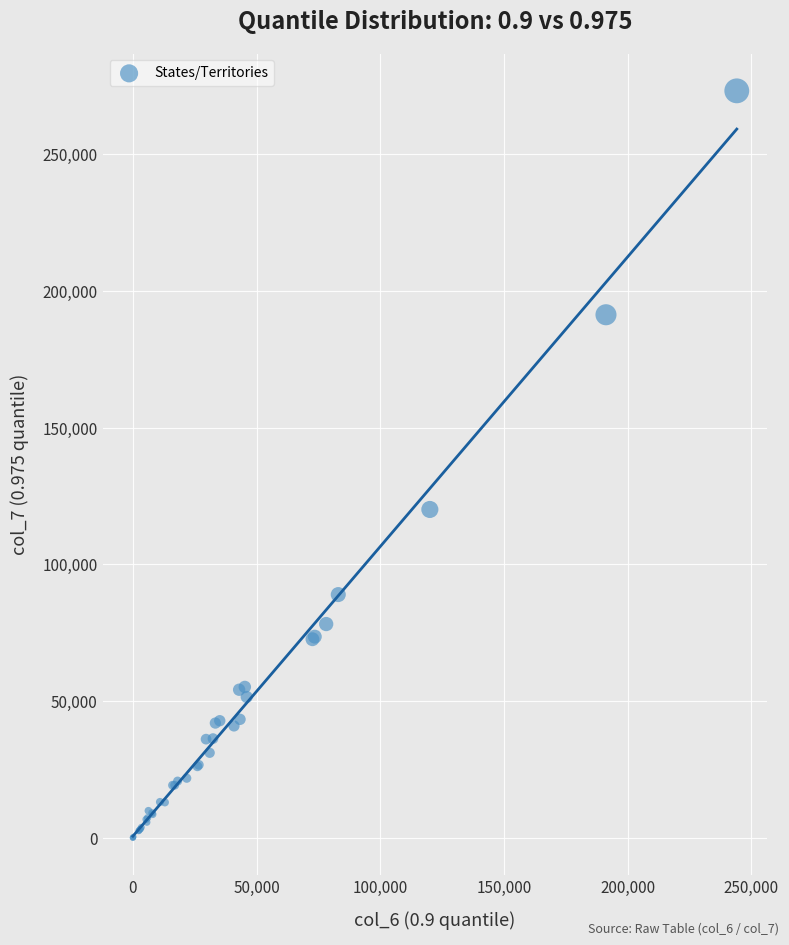

What Y value in the scatter plot is closest to 136553?

120034